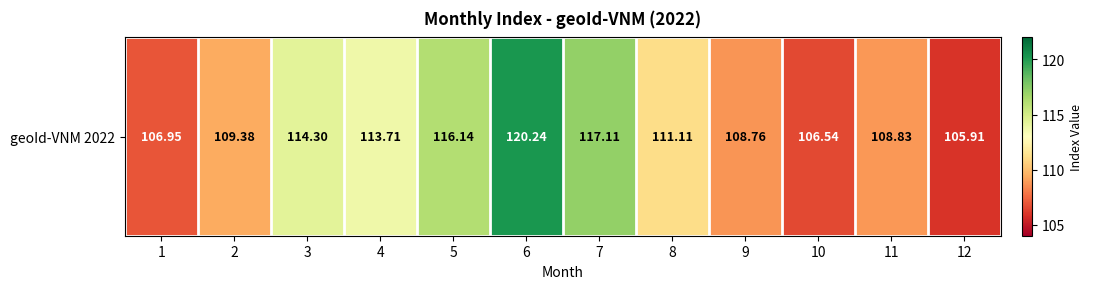

At which label is the value closest to 113?

4